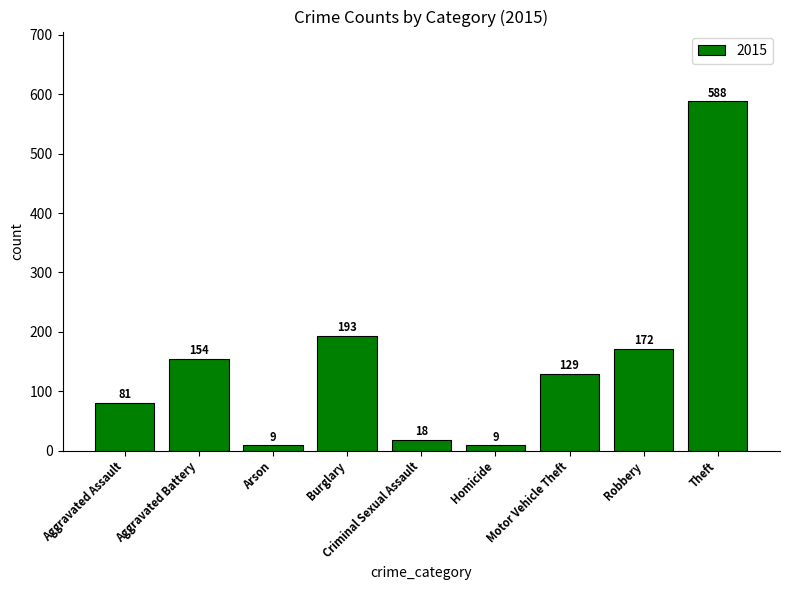

What position from the right is Robbery?

2